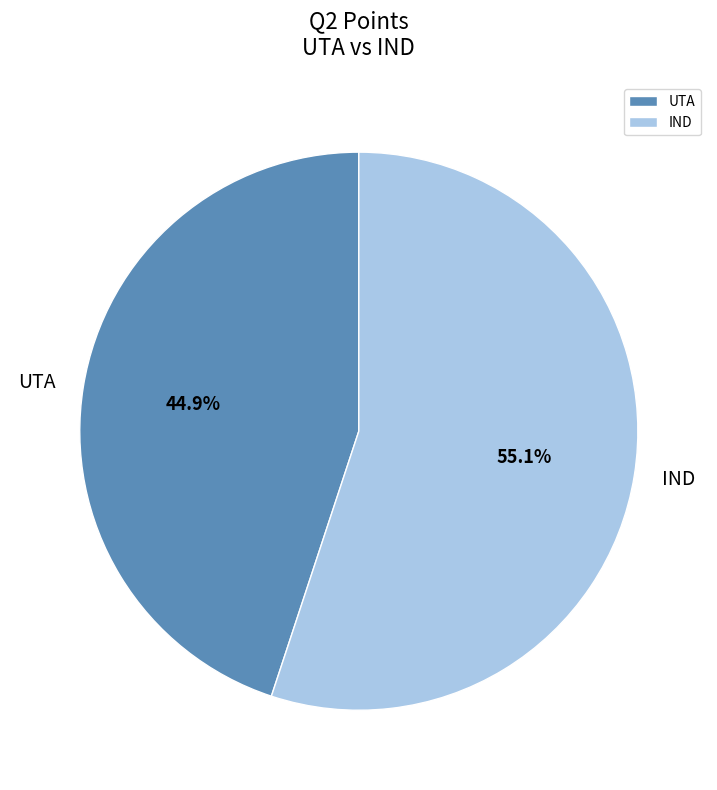

True or false: UTA accounts for 45% of the total.

True